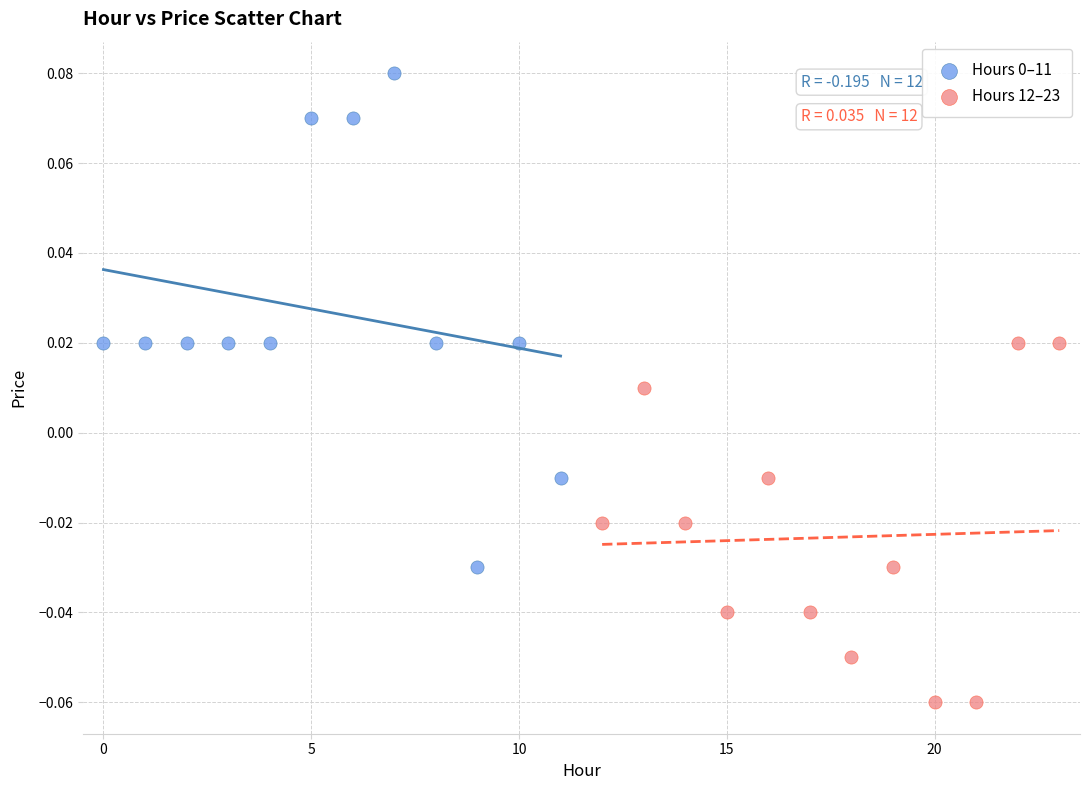

Which series reaches the minimum Y coordinate?

Hours 12–23